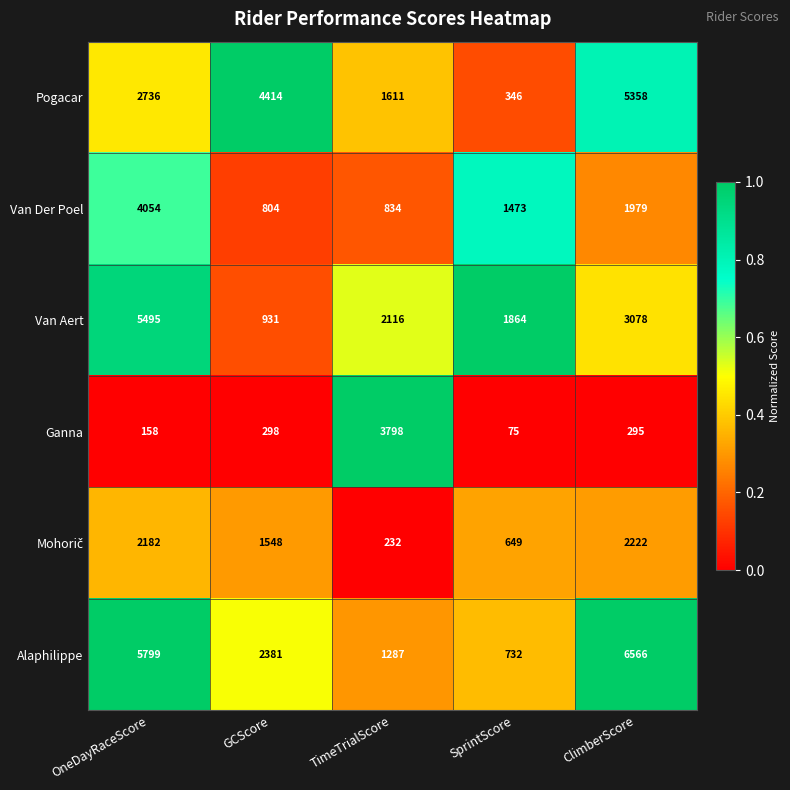

Is it true that Van Der Poel equals 410 at TimeTrialScore?

False